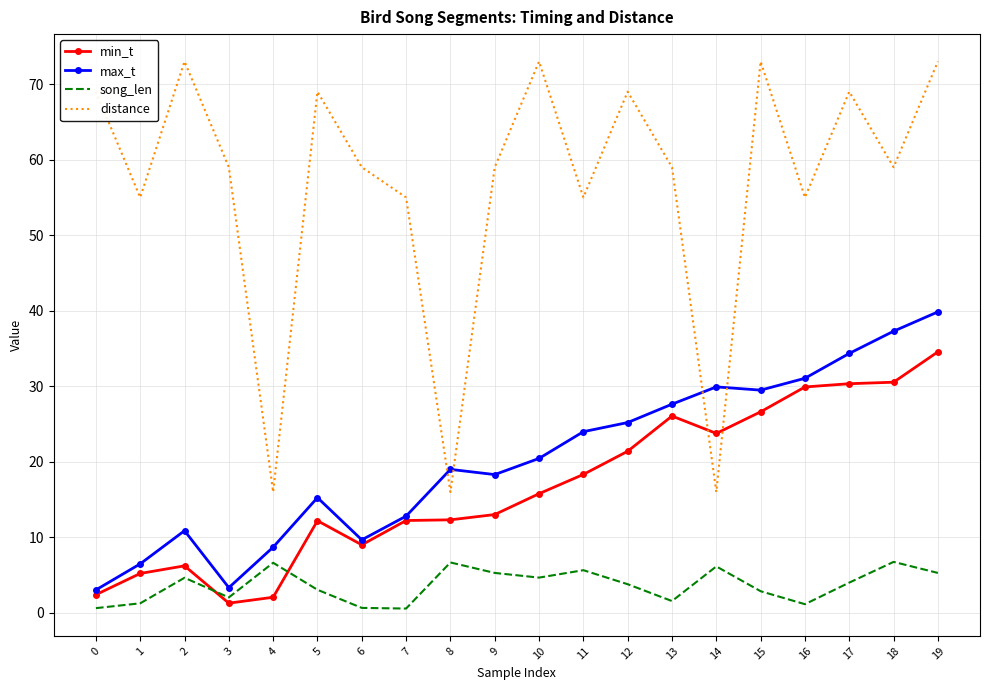

What is the highest value of the min_t series?

34.6